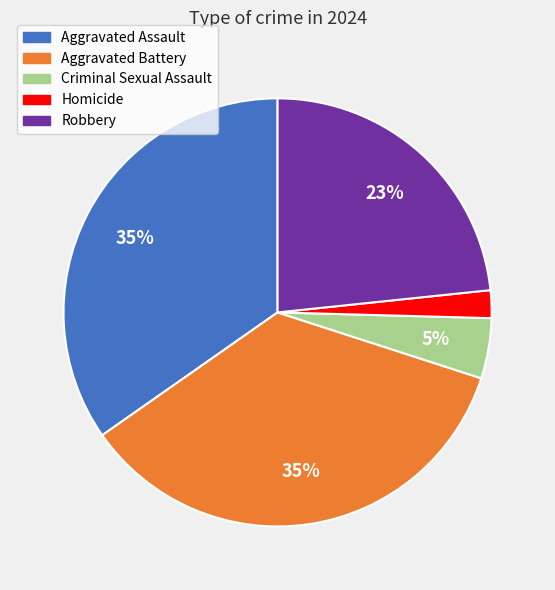

Which category has the smallest portion of the pie?

Homicide